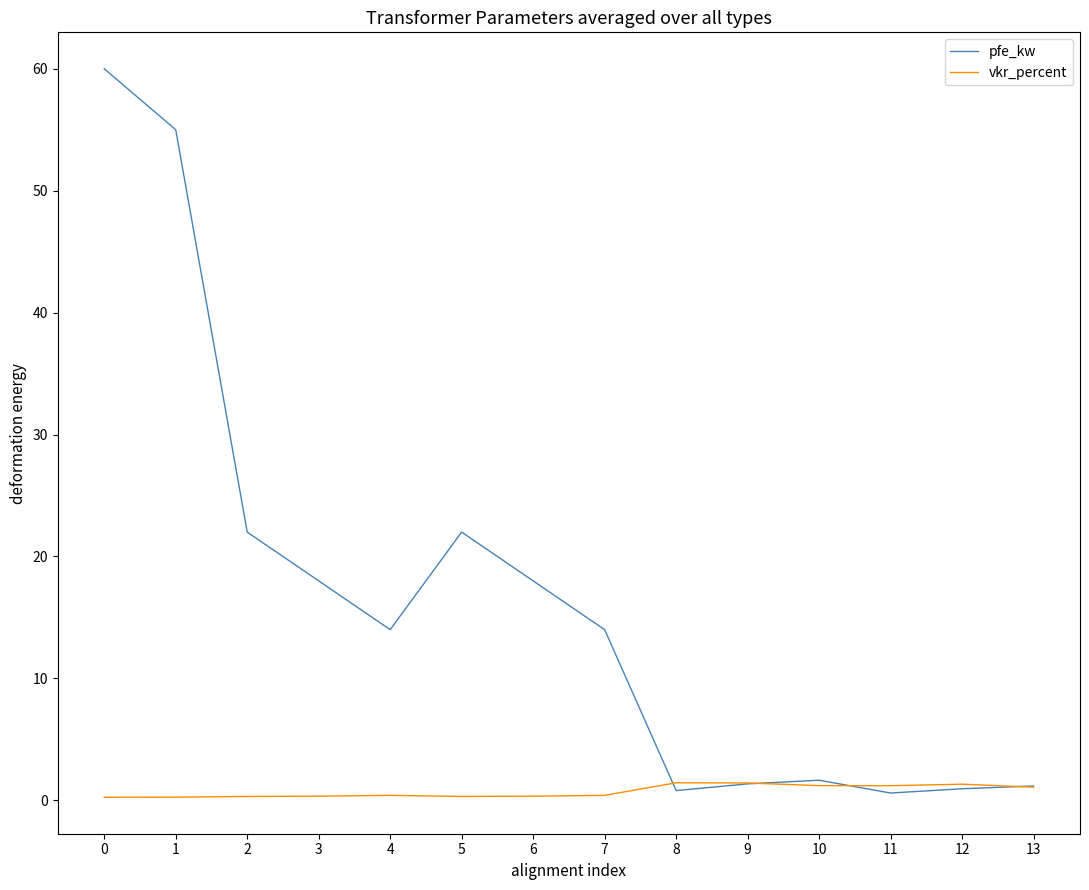

At 7, list the series in order from largest to smallest.

pfe_kw, vkr_percent